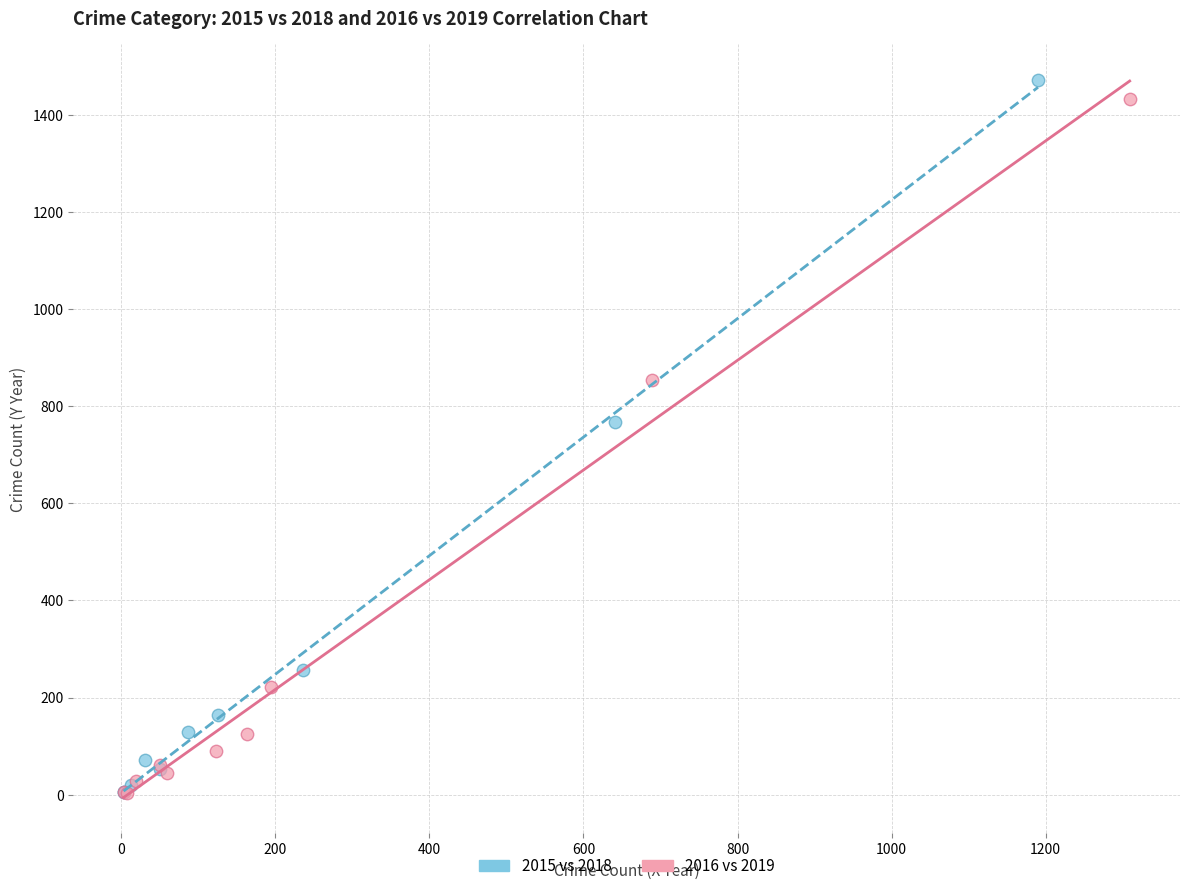

Which series has the largest Y range (max minus min)?

2015 vs 2018